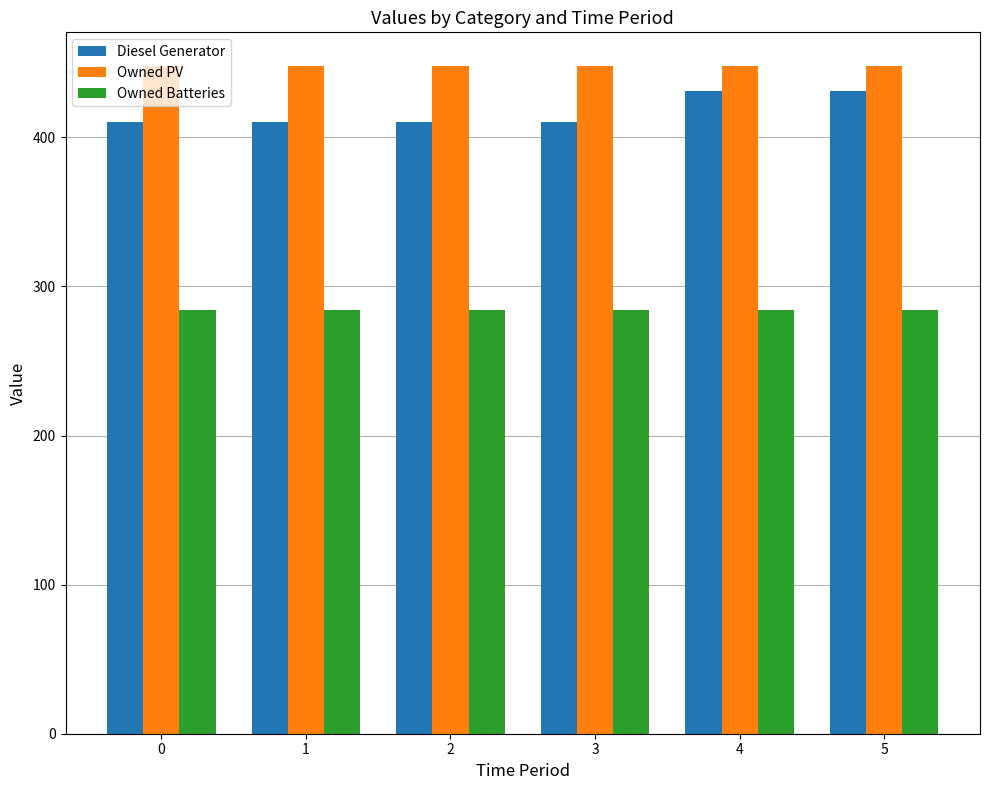

Which series has the widest spread of values?

Diesel Generator